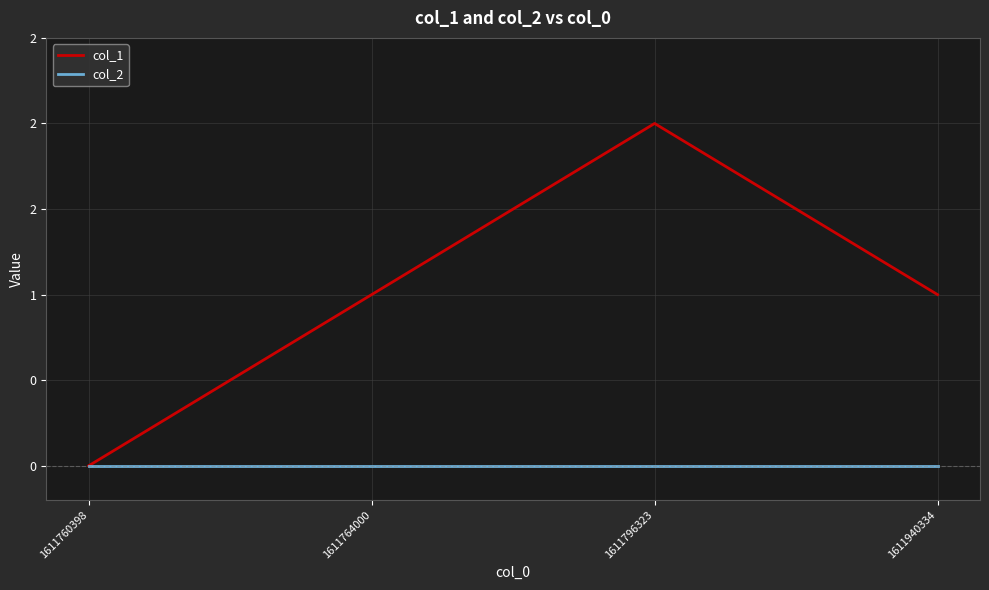

Is the value of col_2 at 1611796323 greater than the value of col_1 at 1611940334?

No